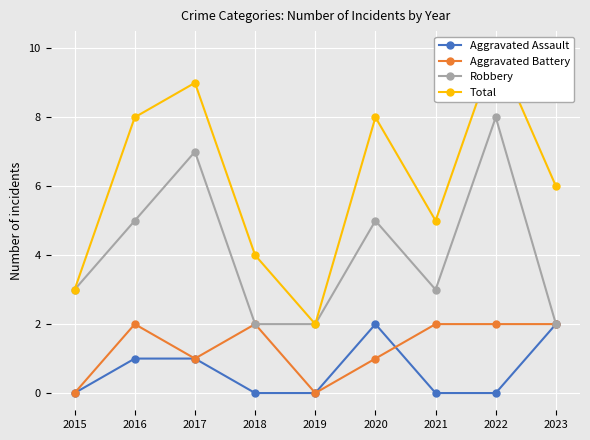

Reading left to right, what are all the values shown in this chart?

Aggravated Assault: 2015=0	2016=1	2017=1	2018=0	2019=0	2020=2	2021=0	2022=0	2023=2
Aggravated Battery: 2015=0	2016=2	2017=1	2018=2	2019=0	2020=1	2021=2	2022=2	2023=2
Robbery: 2015=3	2016=5	2017=7	2018=2	2019=2	2020=5	2021=3	2022=8	2023=2
Total: 2015=3	2016=8	2017=9	2018=4	2019=2	2020=8	2021=5	2022=10	2023=6